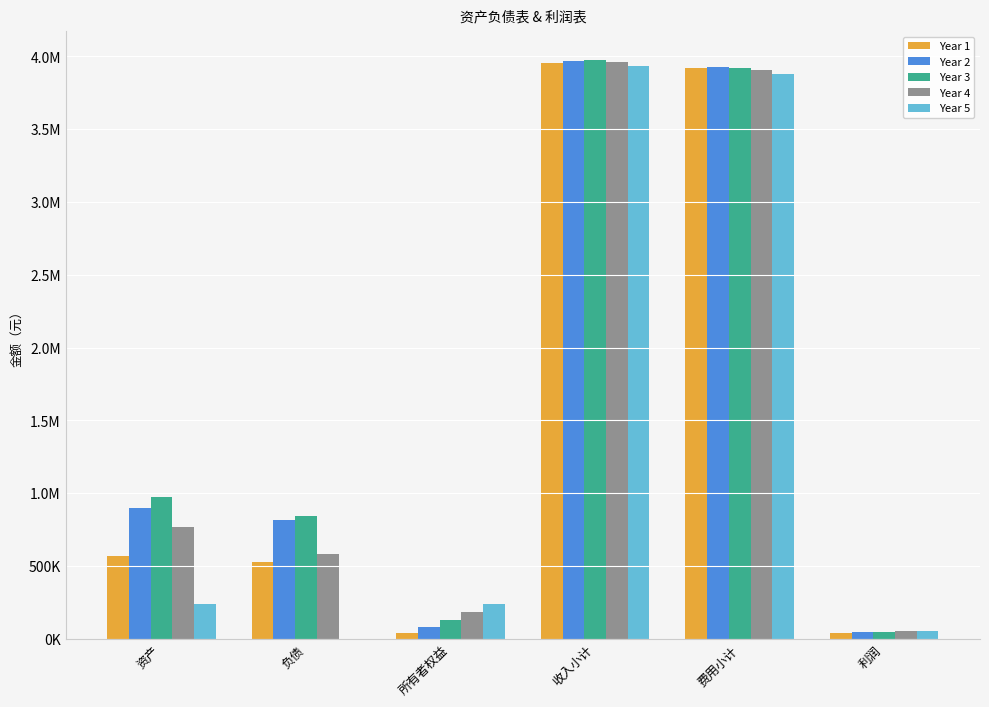

True or false: Year 4 has a value of 184332.1 at 所有者权益.

True